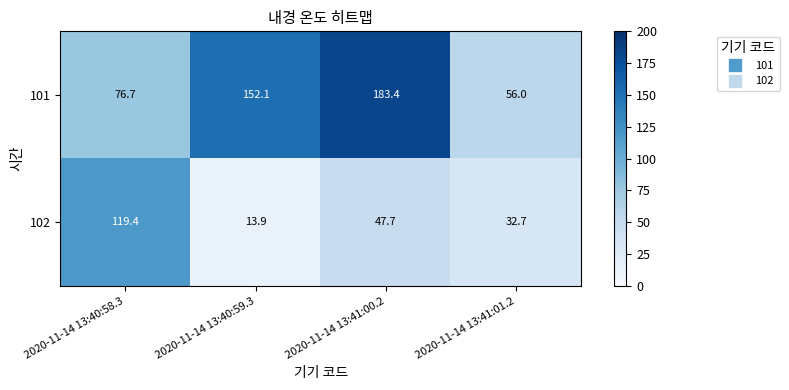

What is the minimum value for 102?

13.9